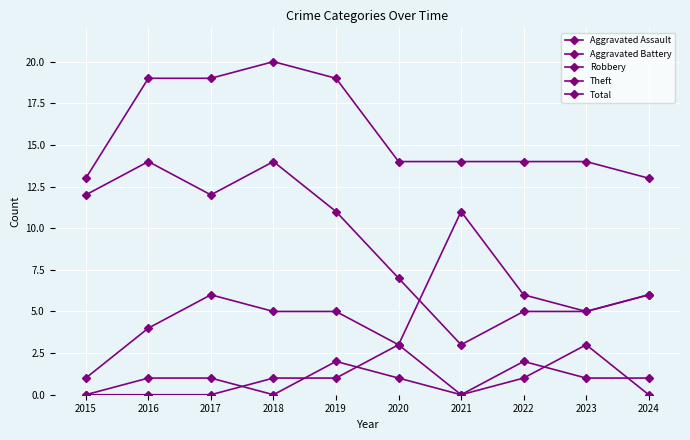

True or false: Aggravated Battery and Theft cross at least once.

False